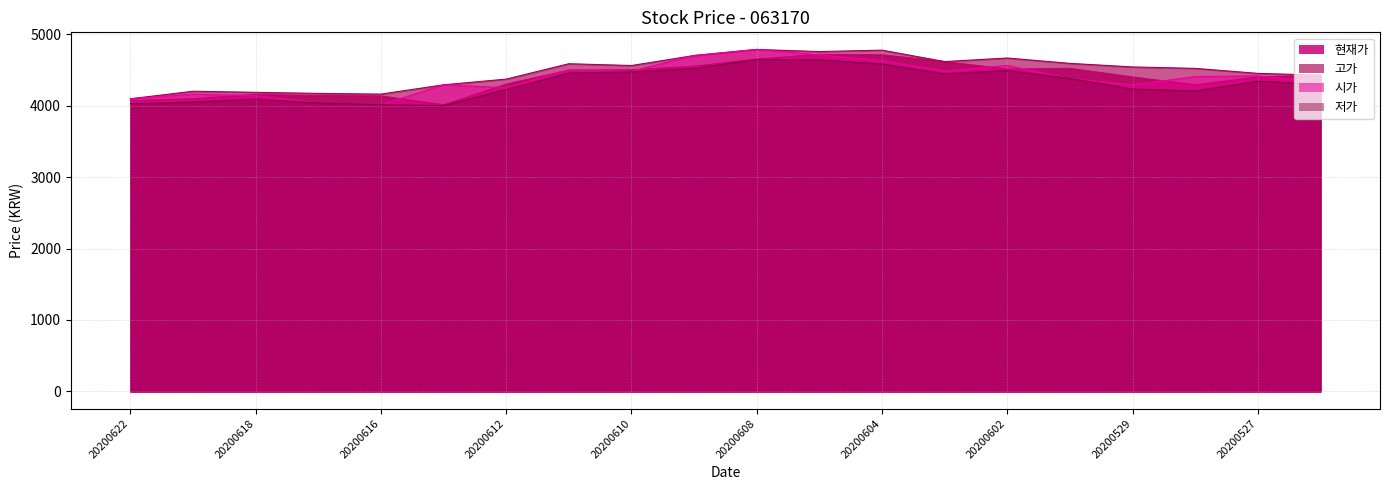

How many distinct data groups are displayed?

4